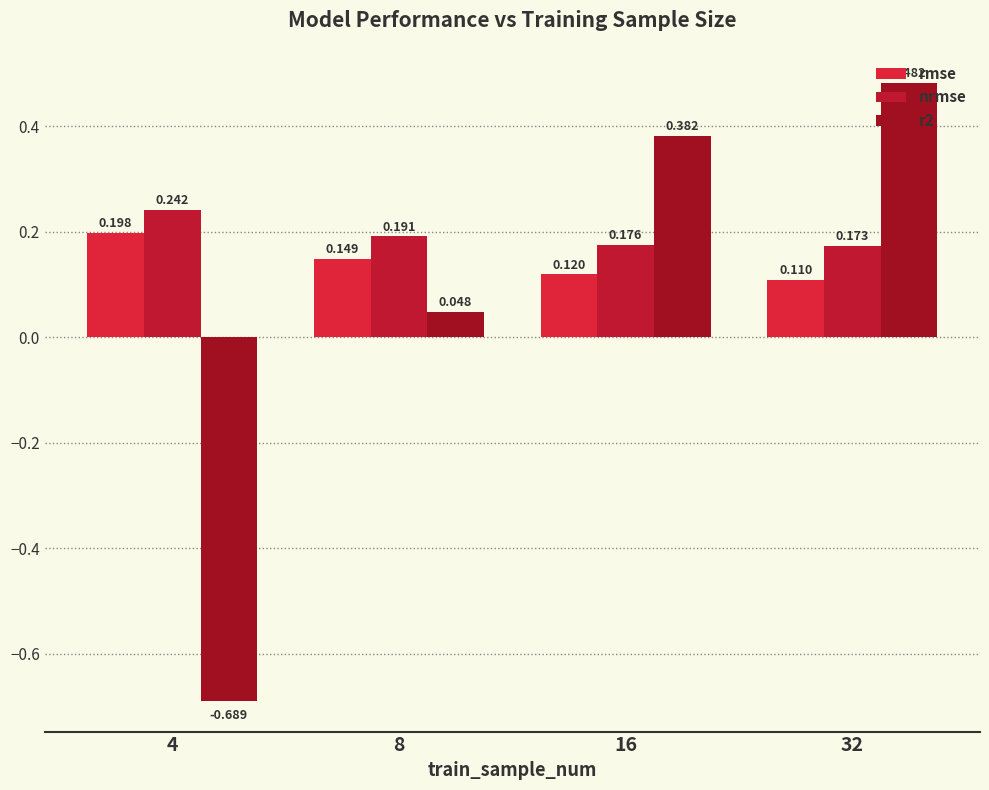

Reading left to right, what are all the values shown in this chart?

rmse: 4=0.2	8=0.1	16=0.1	32=0.1
nrmse: 4=0.2	8=0.2	16=0.2	32=0.2
r2: 4=-0.7	8=0.0	16=0.4	32=0.5